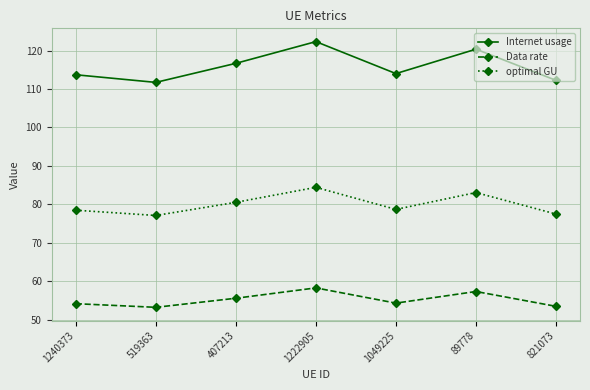

What is the sum of the Data rate values at 1049225 and 89778?

111.6